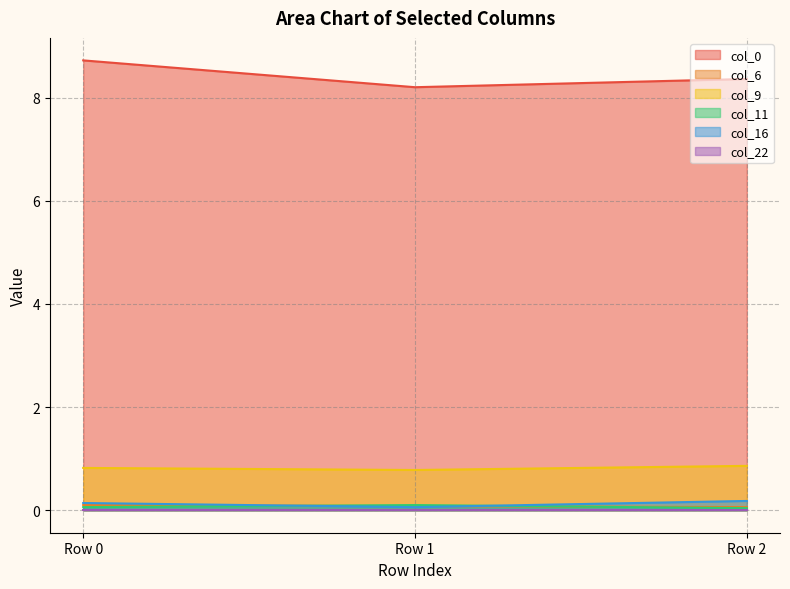

What is the difference between the highest and lowest values at Row 0?

8.7